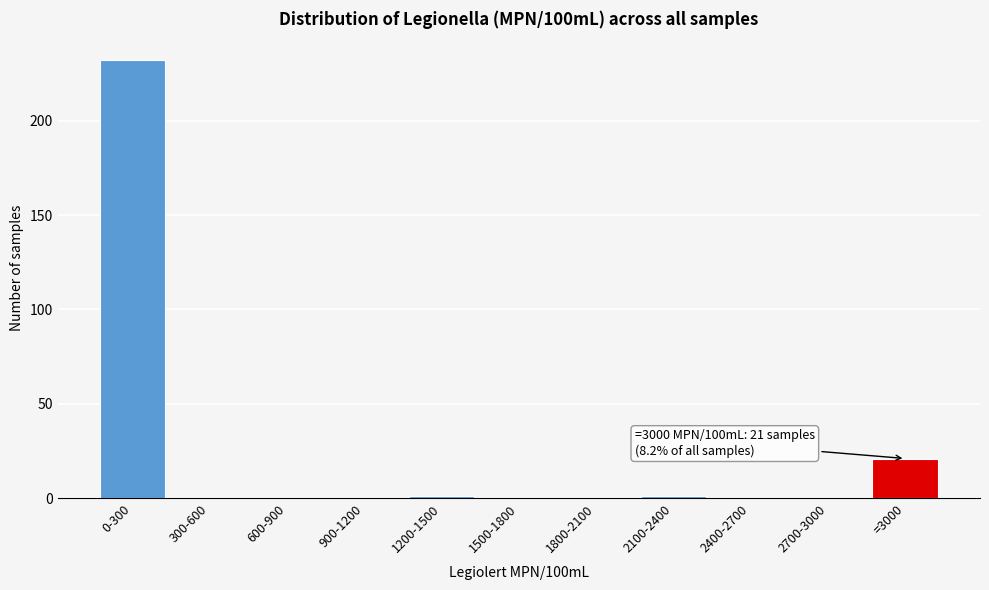

Reading left to right, extract all data points from this chart.

0-300=232	300-600=0	600-900=0	900-1200=0	1200-1500=1	1500-1800=0	1800-2100=0	2100-2400=1	2400-2700=0	2700-3000=0	=3000=21